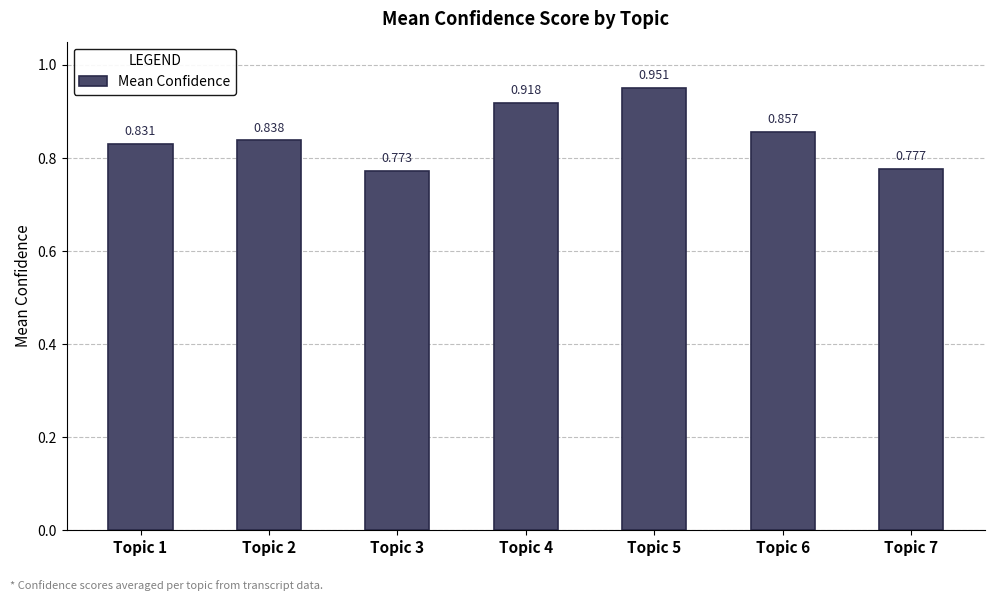

List the labels in order of value, smallest first.

Topic 3, Topic 7, Topic 1, Topic 2, Topic 6, Topic 4, Topic 5